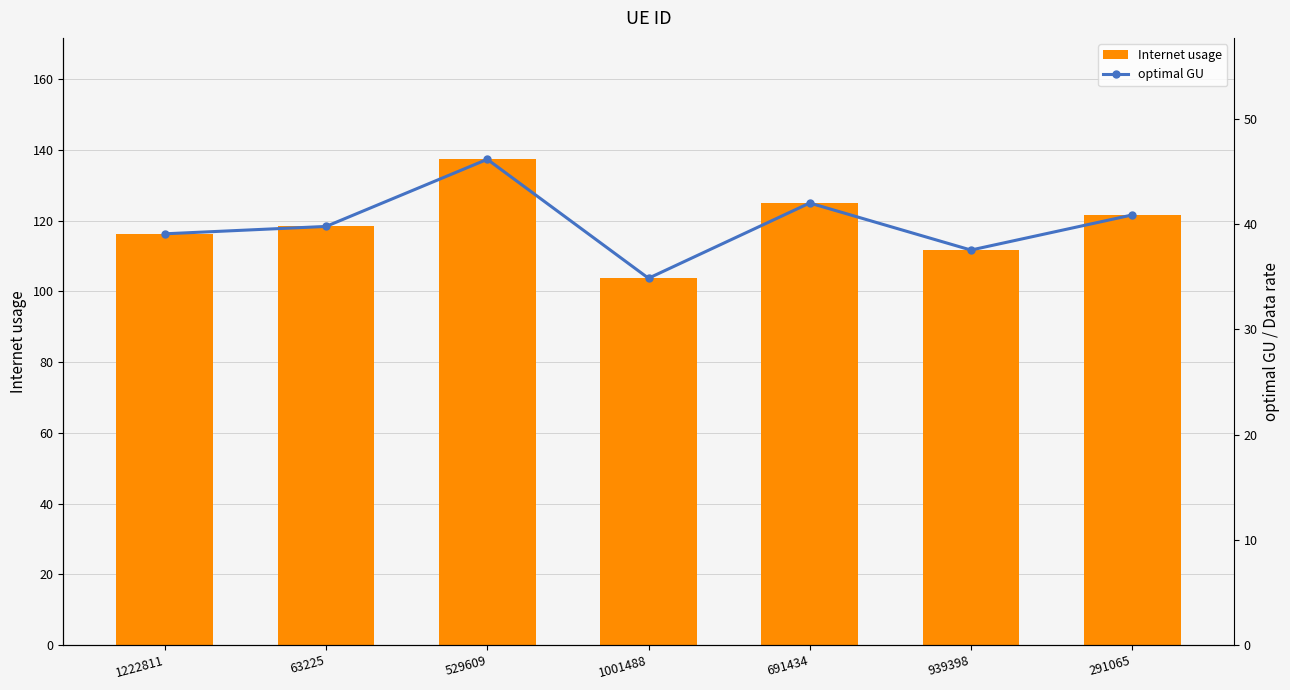

Reading left to right, what are all the values shown in this chart?

Internet usage: 116.2	118.3	137.3	103.7	125.0	111.7	121.6
optimal GU: 39.1	39.8	46.2	34.9	42.0	37.5	40.9